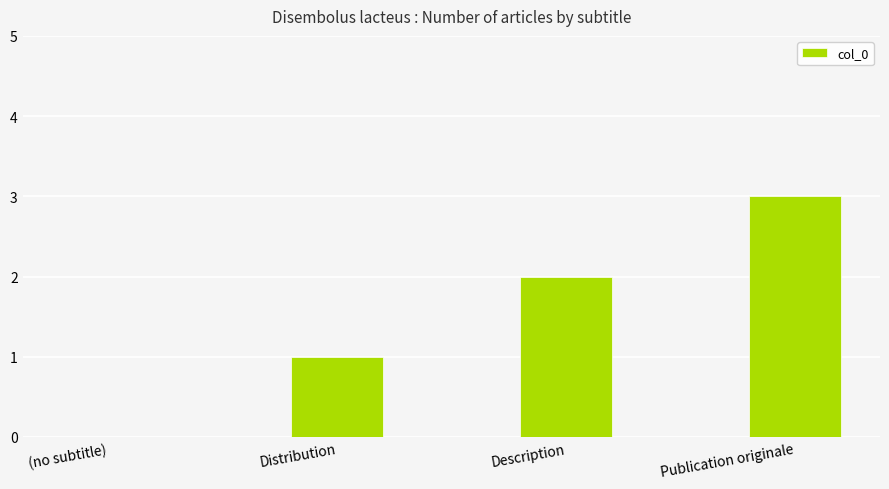

Which label corresponds to the largest value in the chart?

Publication originale